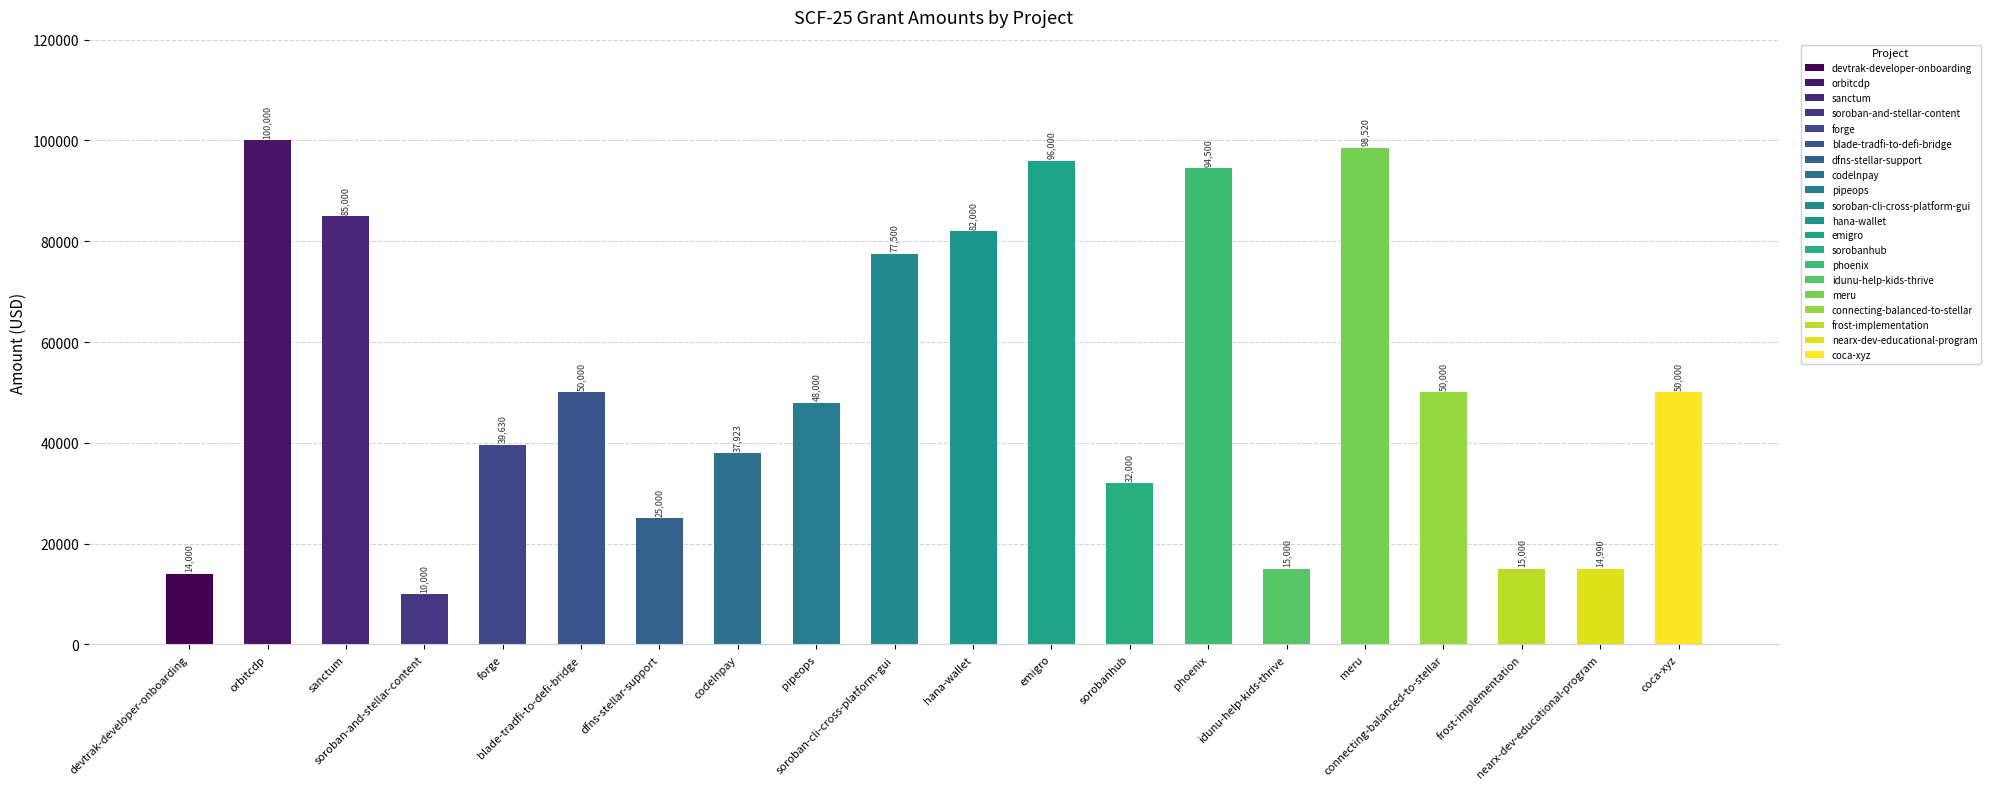

Are the bars horizontal?

No